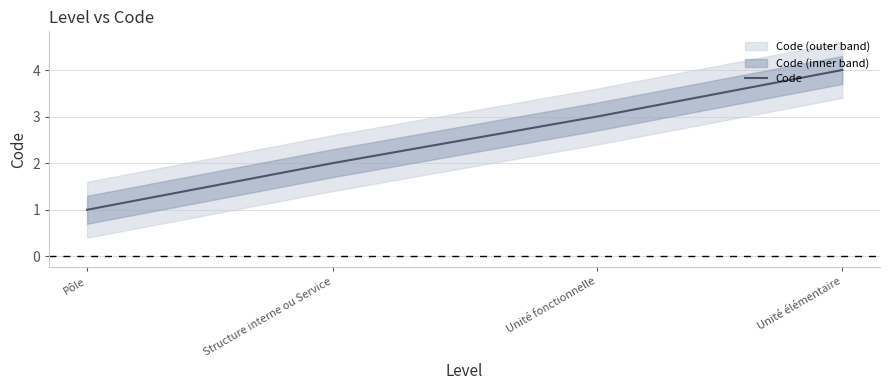

What is the average value?

2